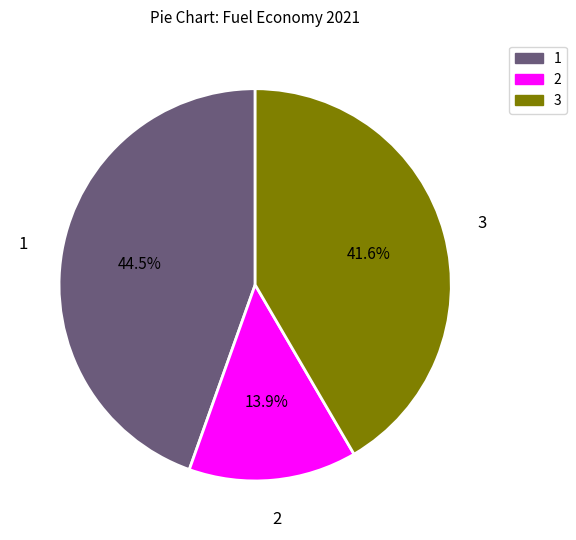

Is there any slice that represents more than half of the pie?

No